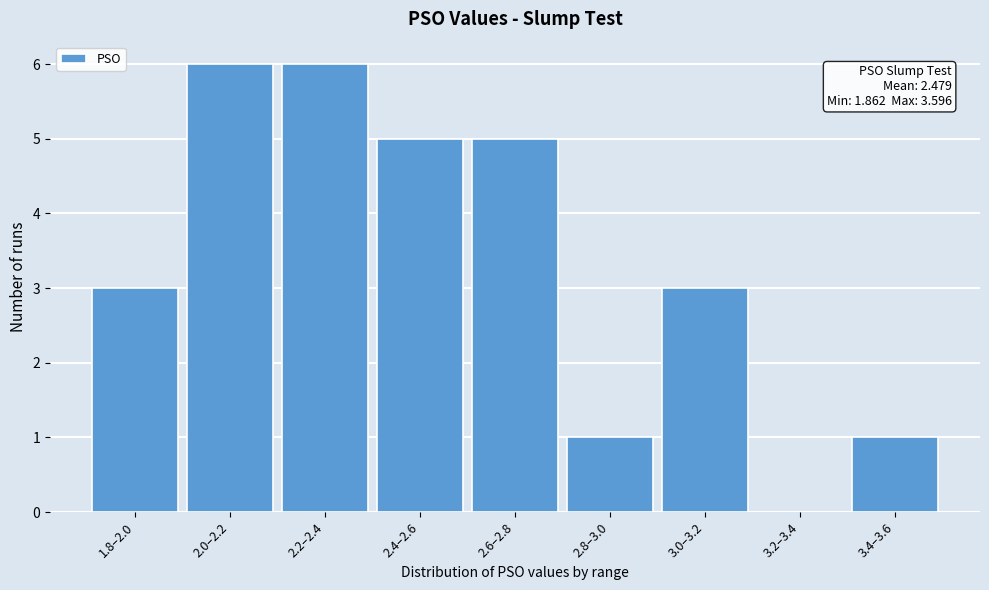

Reading left to right, list all the values displayed in this chart.

1.8–2.0=3	2.0–2.2=6	2.2–2.4=6	2.4–2.6=5	2.6–2.8=5	2.8–3.0=1	3.0–3.2=3	3.2–3.4=0	3.4–3.6=1